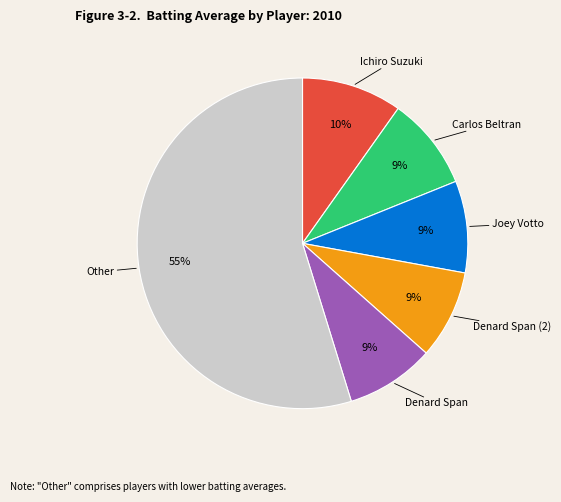

Is there a majority slice in this chart?

Yes